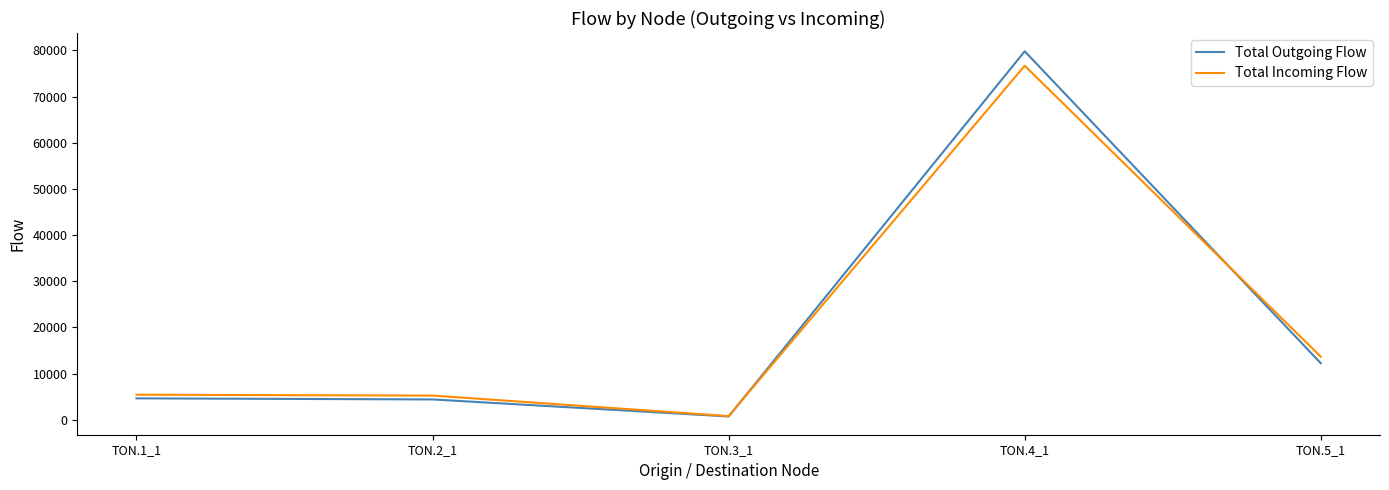

What is the greatest value displayed?

79806.9